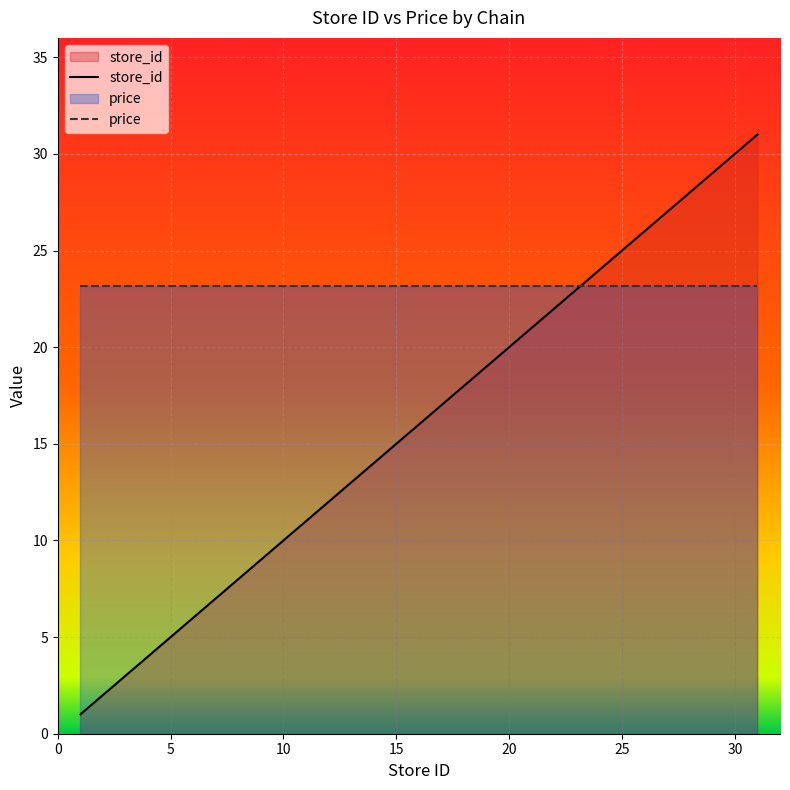

Where does the data first go above 21?

22